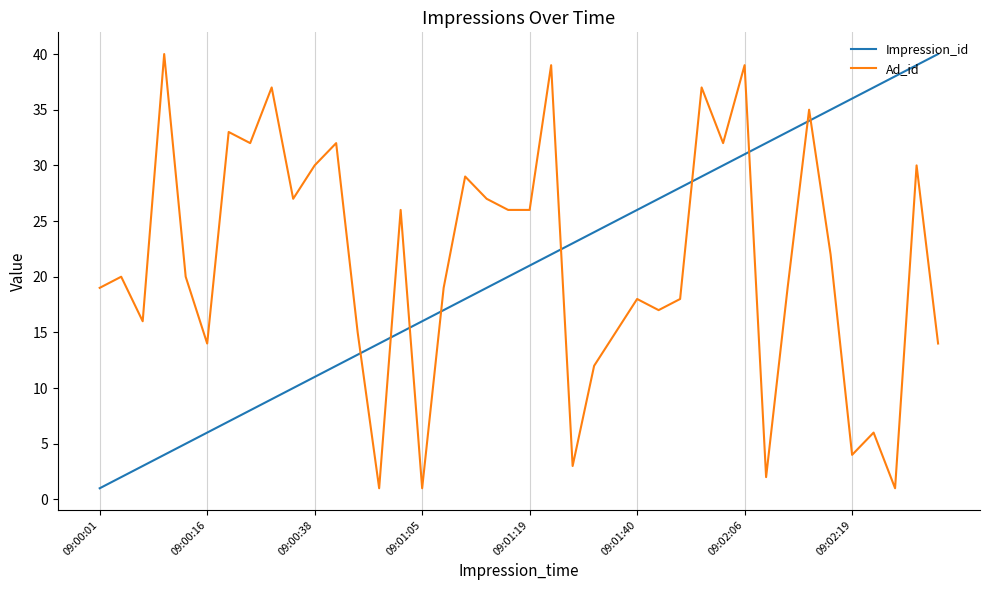

What is the greatest value displayed?

40